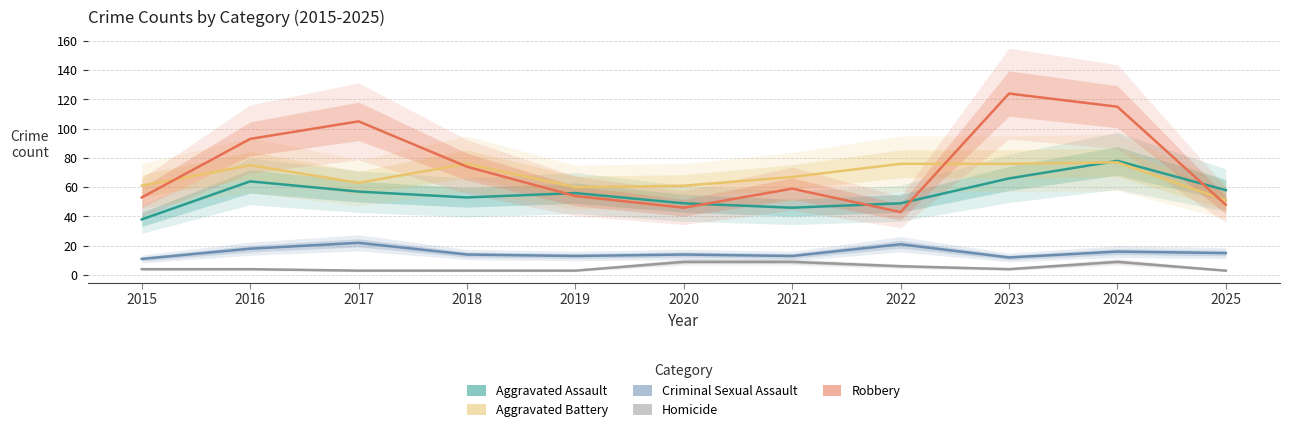

Is the value of Criminal Sexual Assault at 2016 greater than the value of Aggravated Battery at 2024?

No